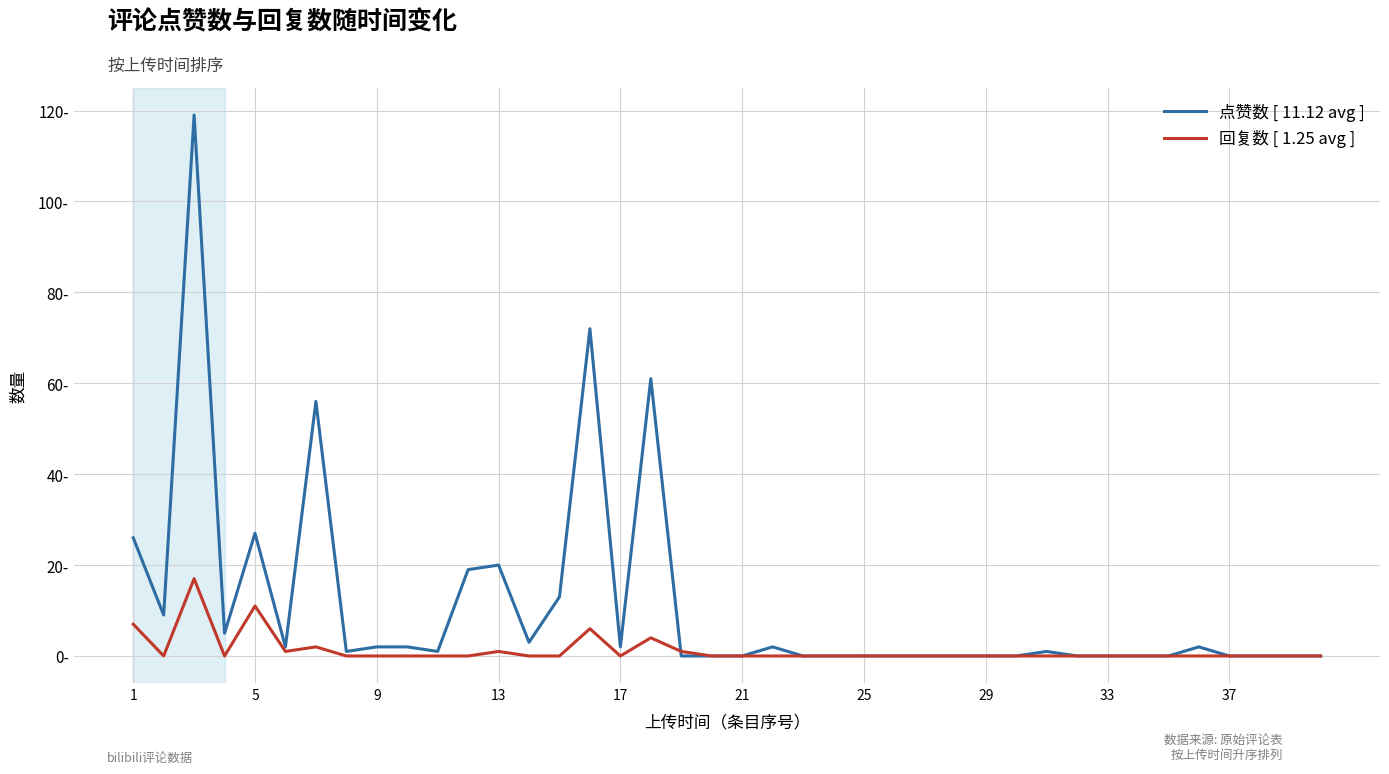

How many interior local peaks does the 点赞数 [ 11.12 avg ] series have?

9